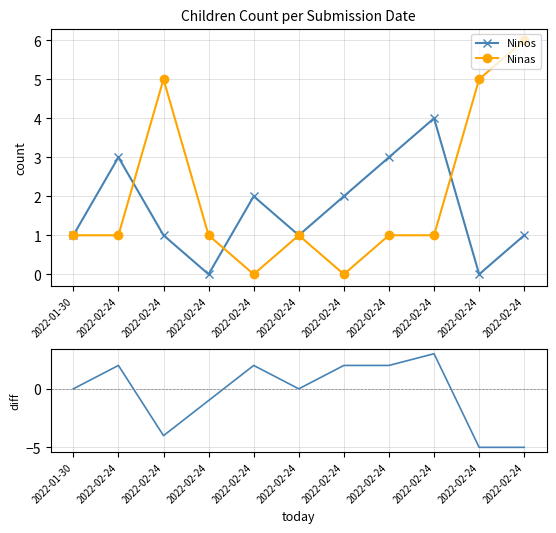

True or false: Ninos and Ninos - Ninas intersect in this chart.

False